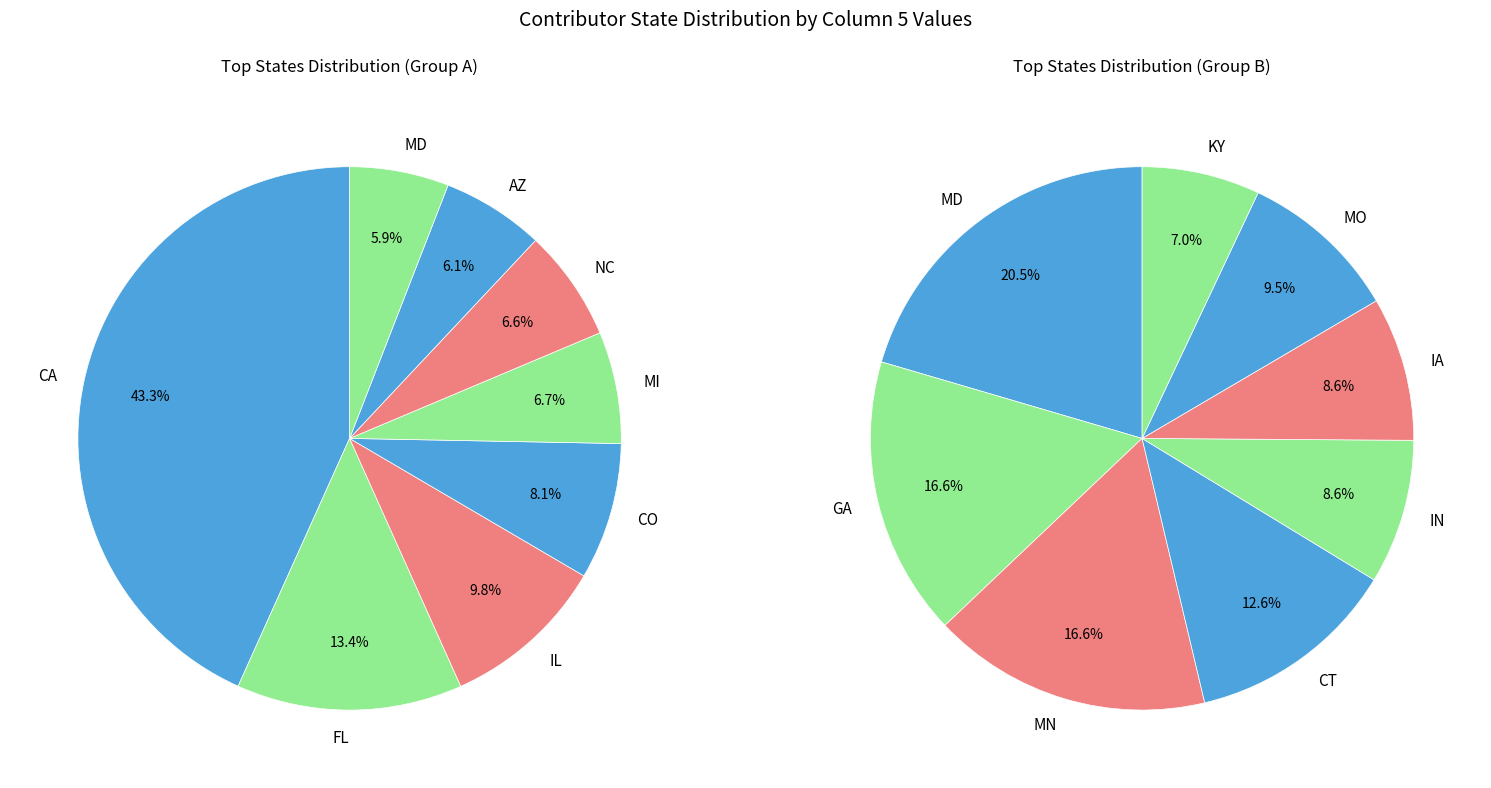

Does MI account for over 50% of the chart?

No